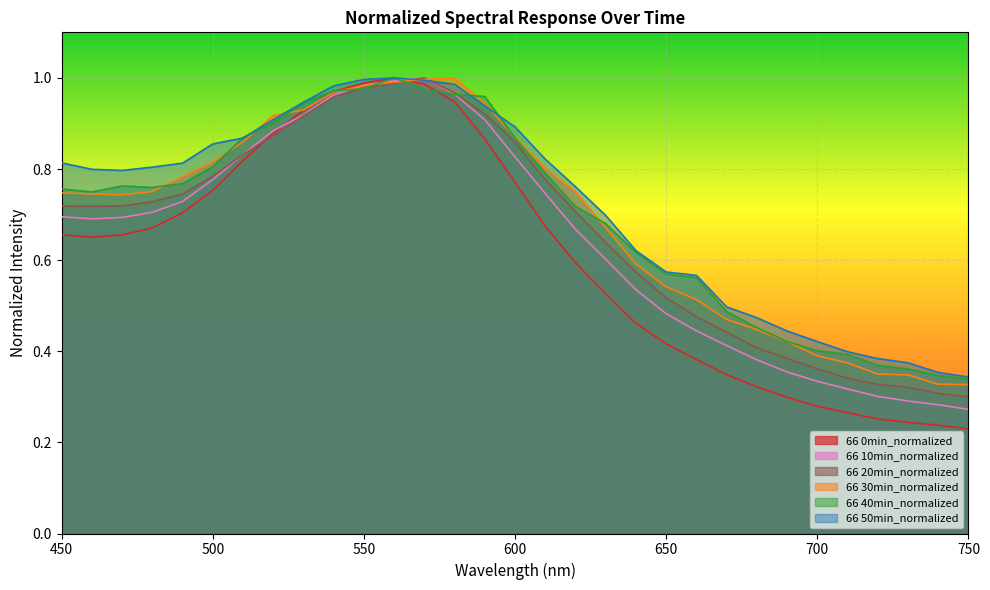

At which category does 66 50min_normalized reach its first local valley?

470